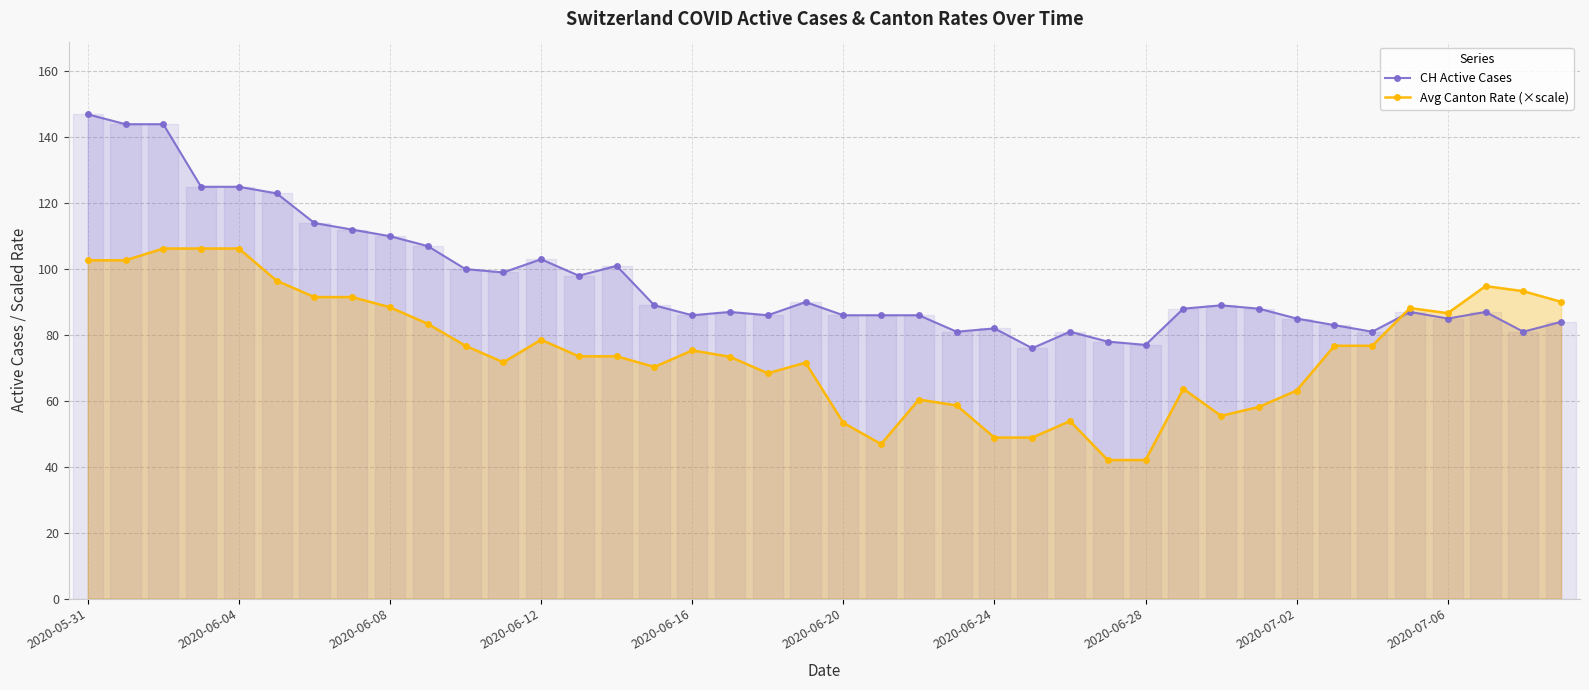

True or false: CH Active Cases and Avg Canton Rate (×scale) cross at least once.

True